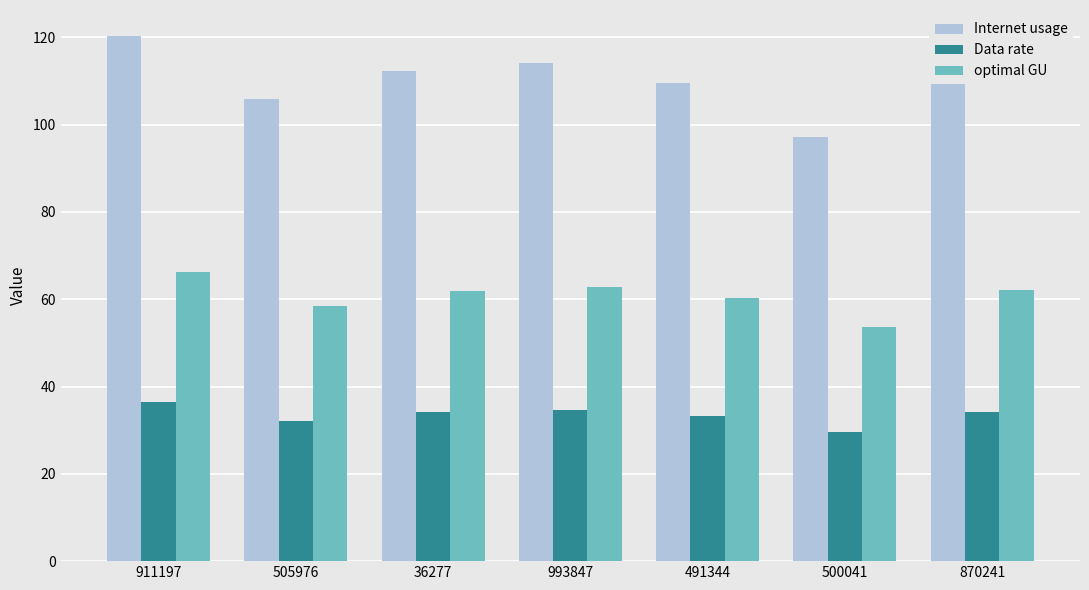

At which label does Internet usage reach its minimum?

500041